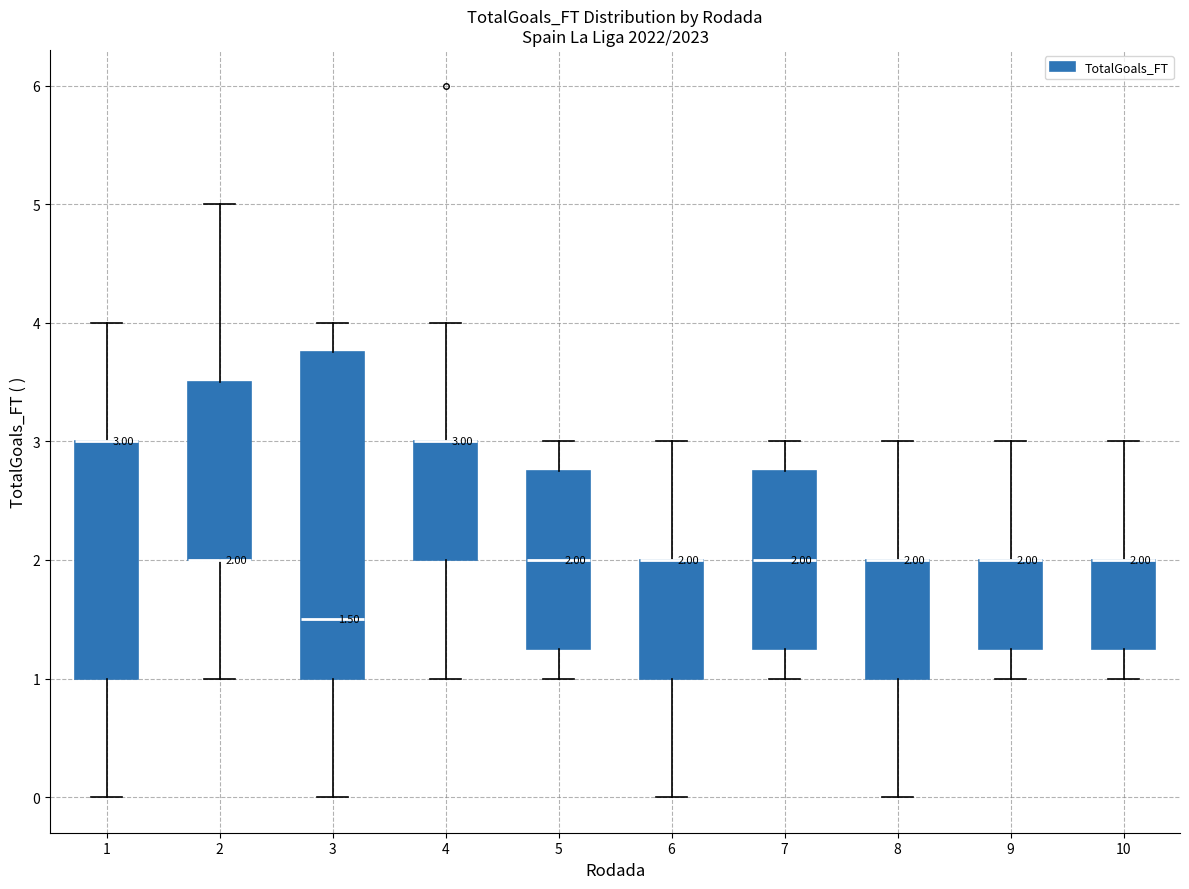

Which box is the tallest, from its lower edge to its upper edge?

3